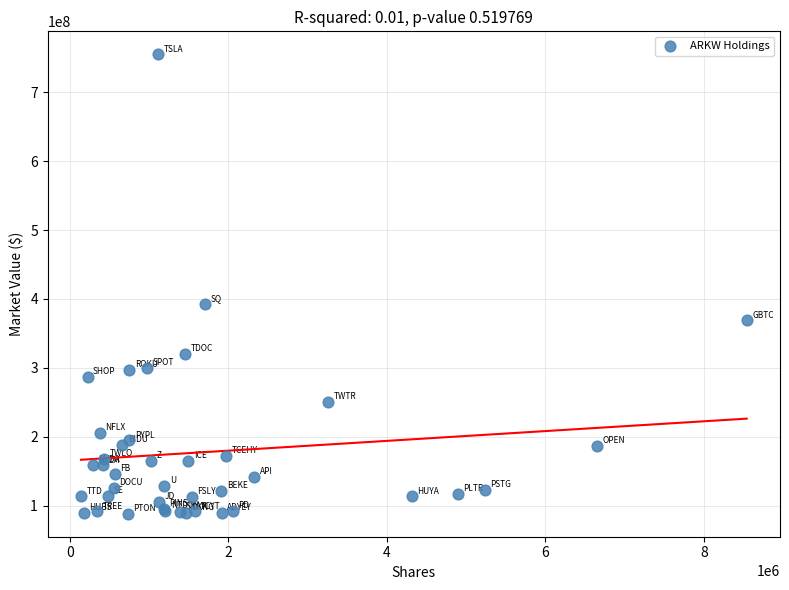

What Y value in the scatter plot is closest to 421623681?

392593121.1